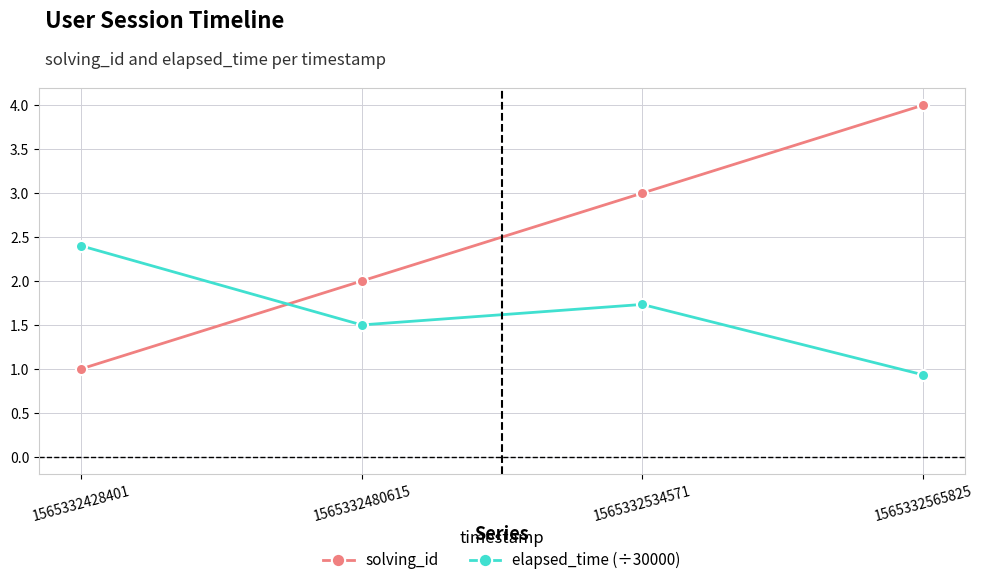

What is the total value across all series at 1565332534571?

4.7